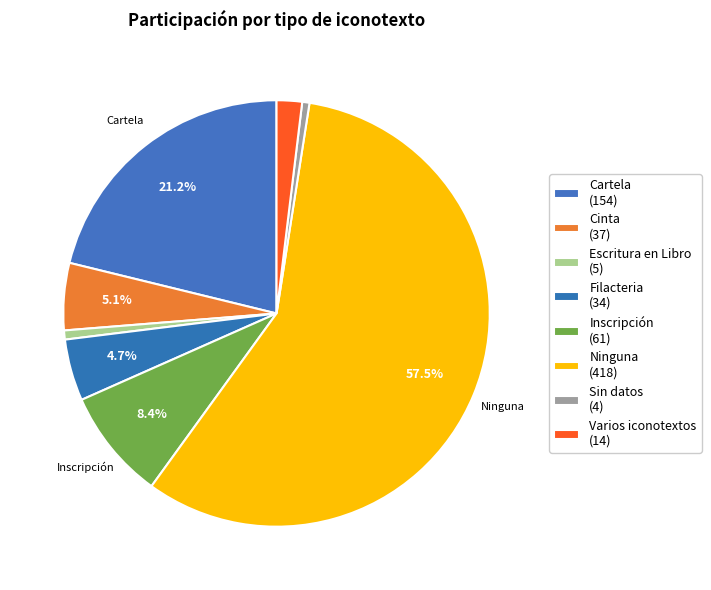

To the nearest percent, what is the combined percentage of Inscripción and Cinta?

13%